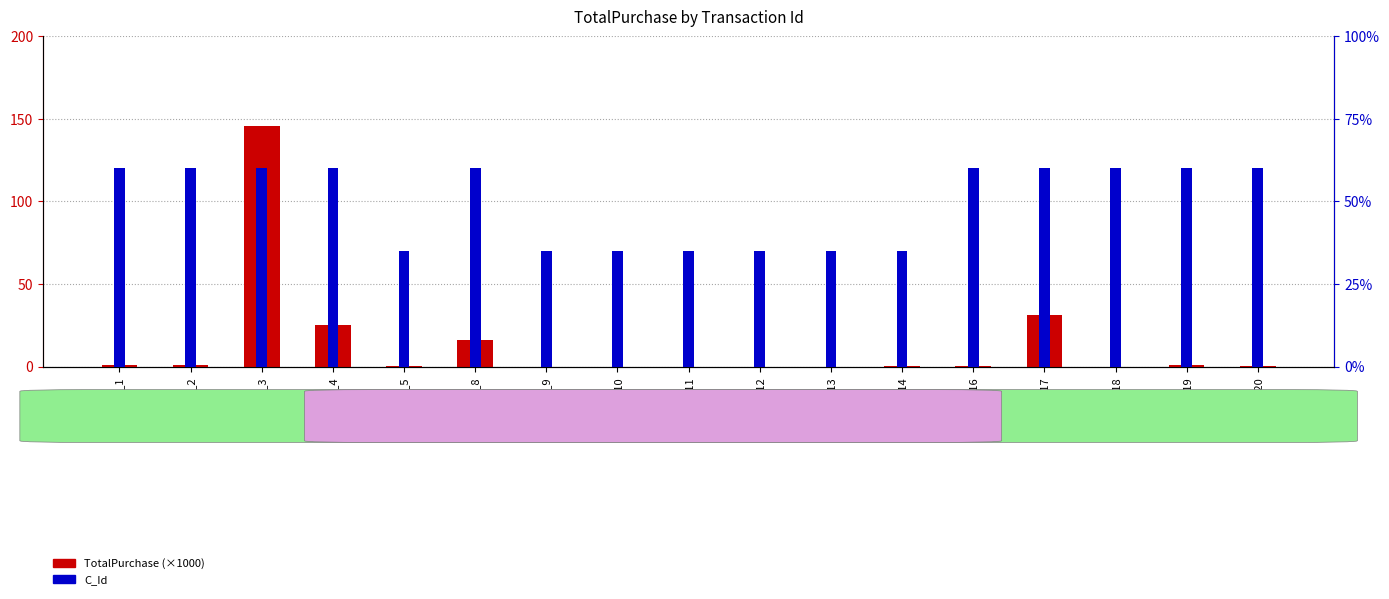

Count the number of categories in the chart.

17